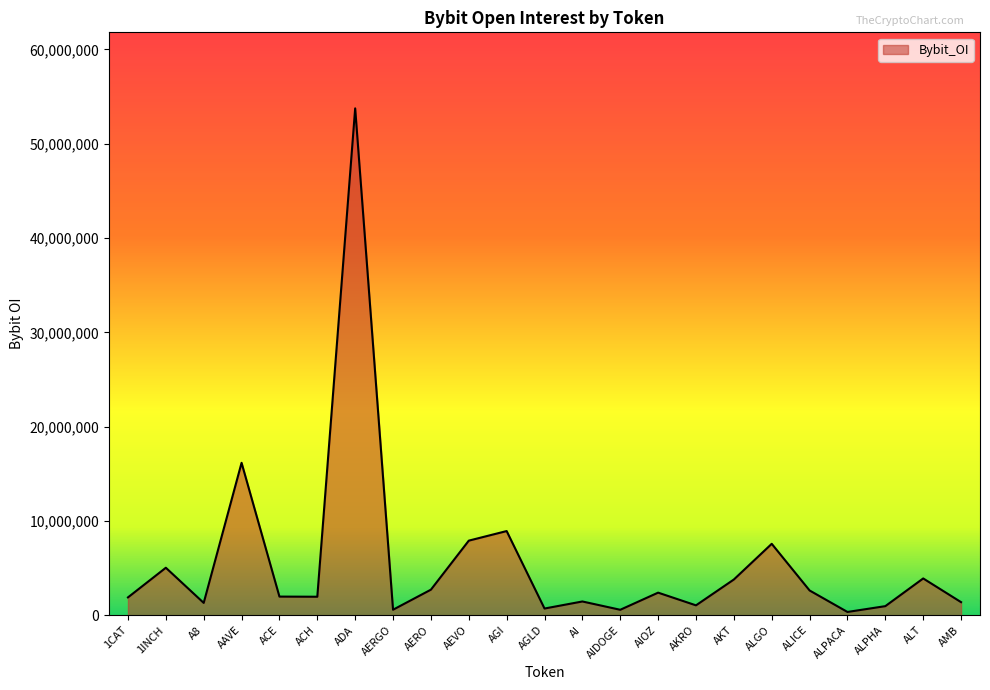

What is the change in value from 1INCH to AERO?

-2325265